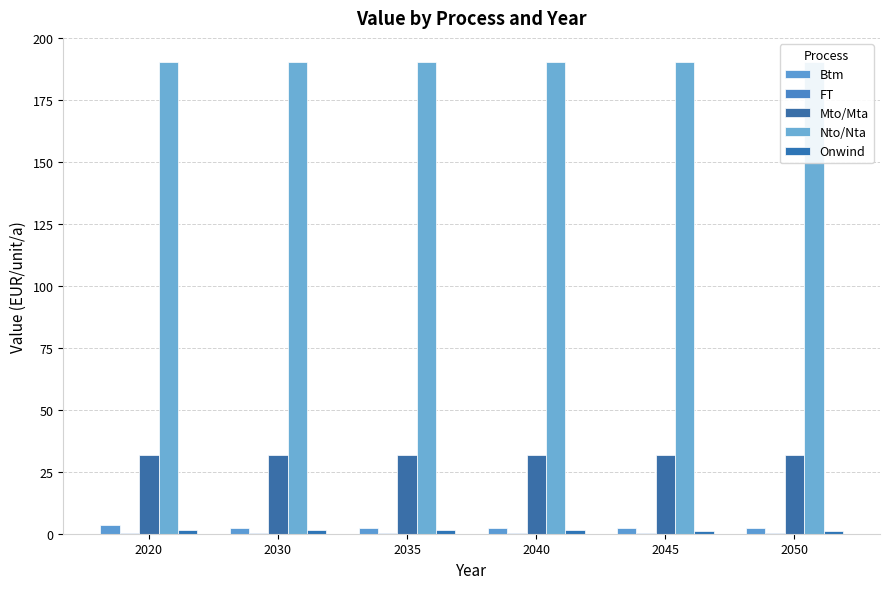

Between 2020 and 2035, which series saw the biggest shift?

Btm